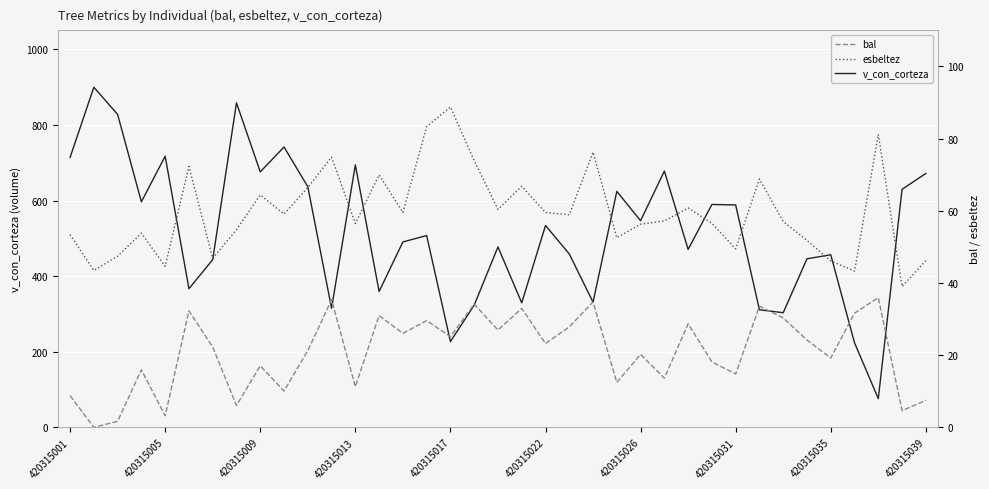

What is the total value across all series at 18?

564.6